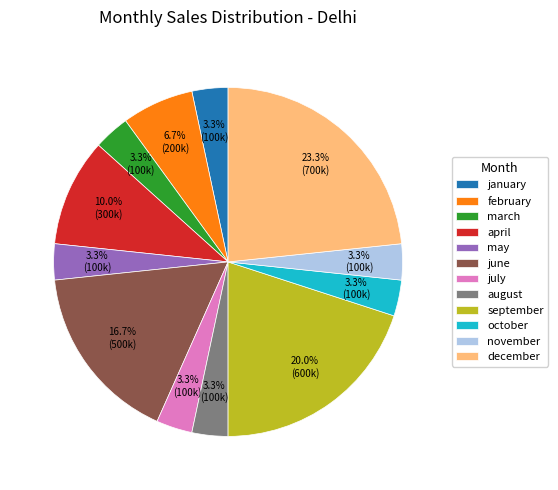

To the nearest percent, what is the combined percentage of november and august?

7%